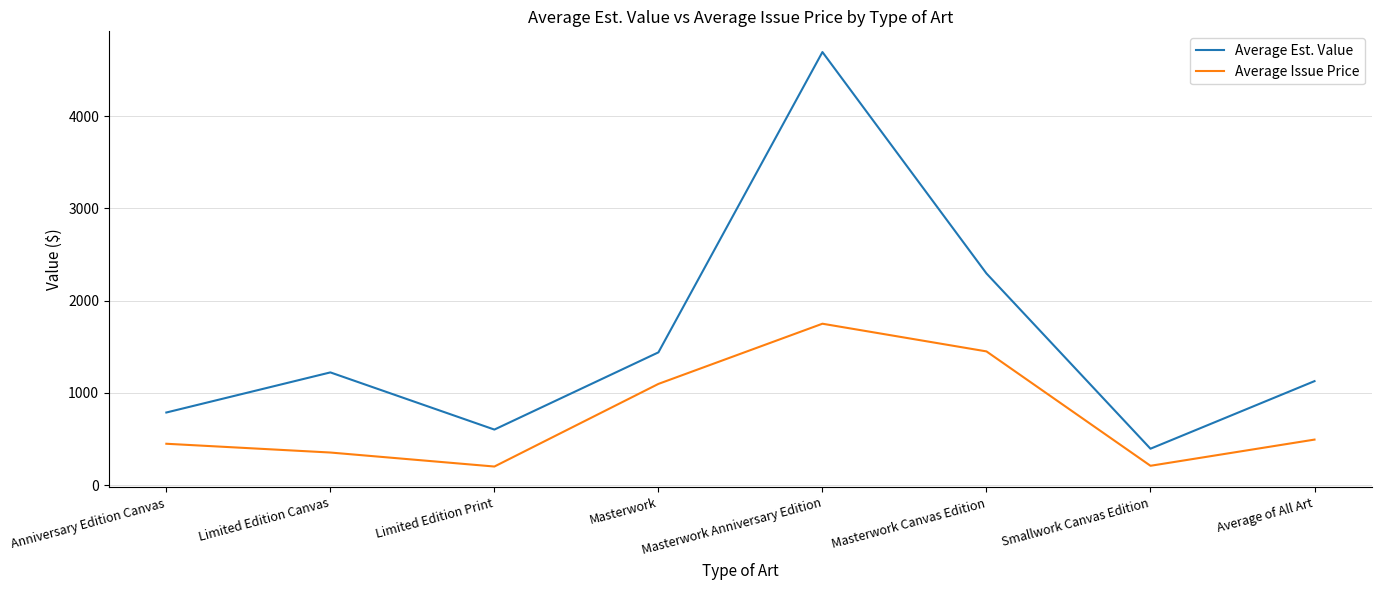

What is the difference between the highest and lowest values at Masterwork Canvas Edition?

845.0